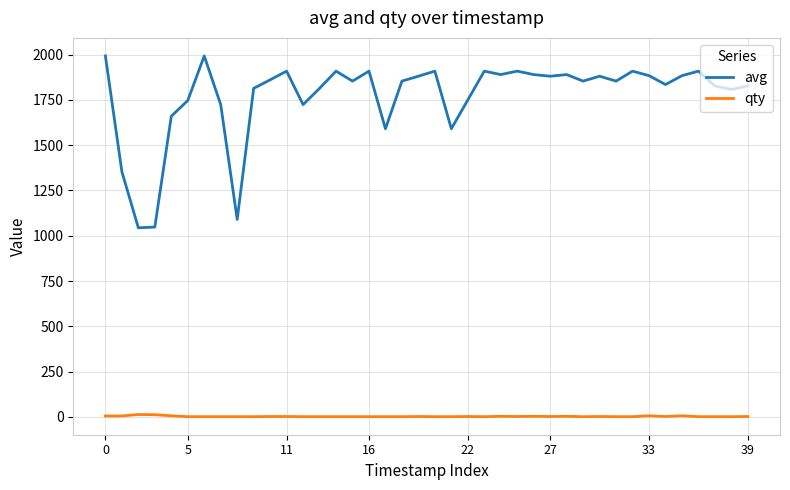

Which series has the widest spread of values?

avg